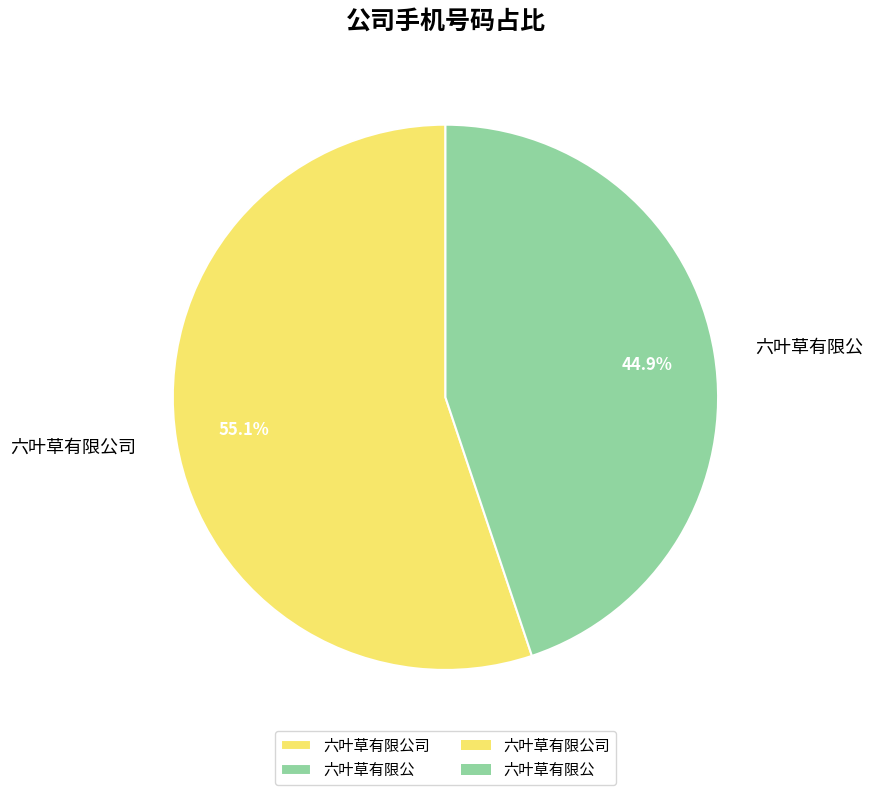

Which category has the smallest portion of the pie?

六叶草有限公